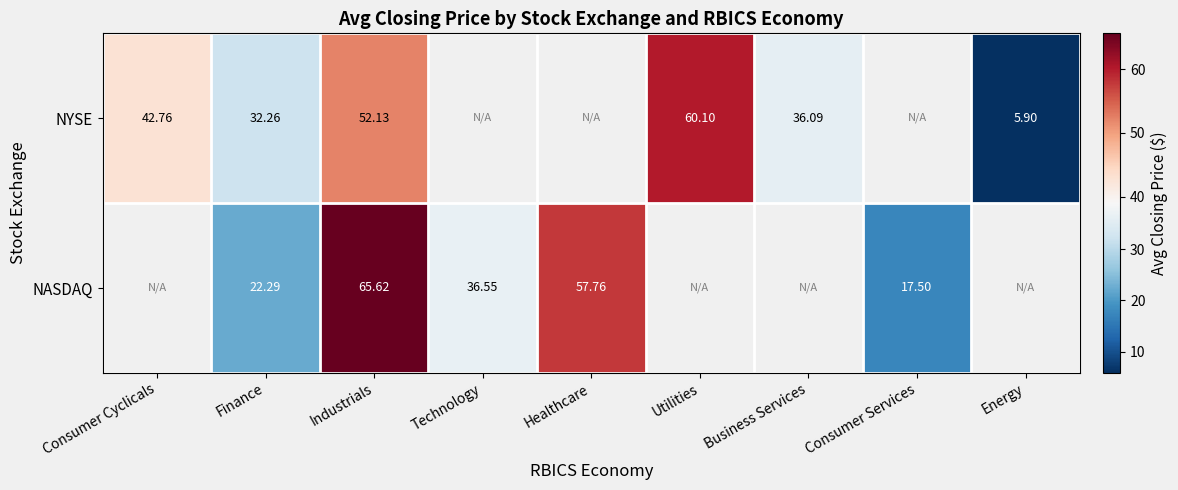

Is the value of NASDAQ at Finance greater than the value of NYSE at Finance?

No